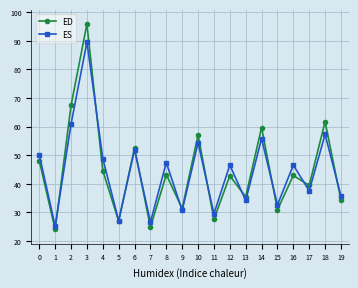

How many interior local valleys does the ED series have?

8